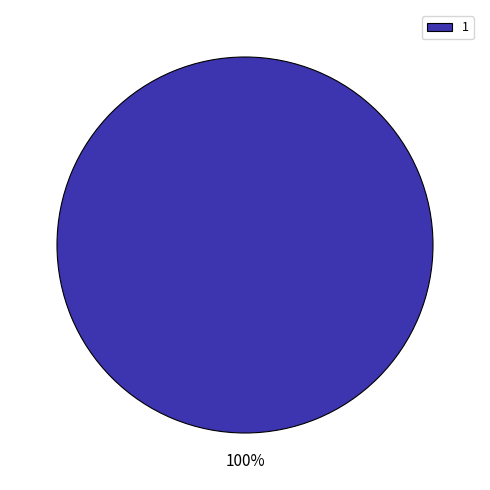

Count the number of slices in the pie.

1